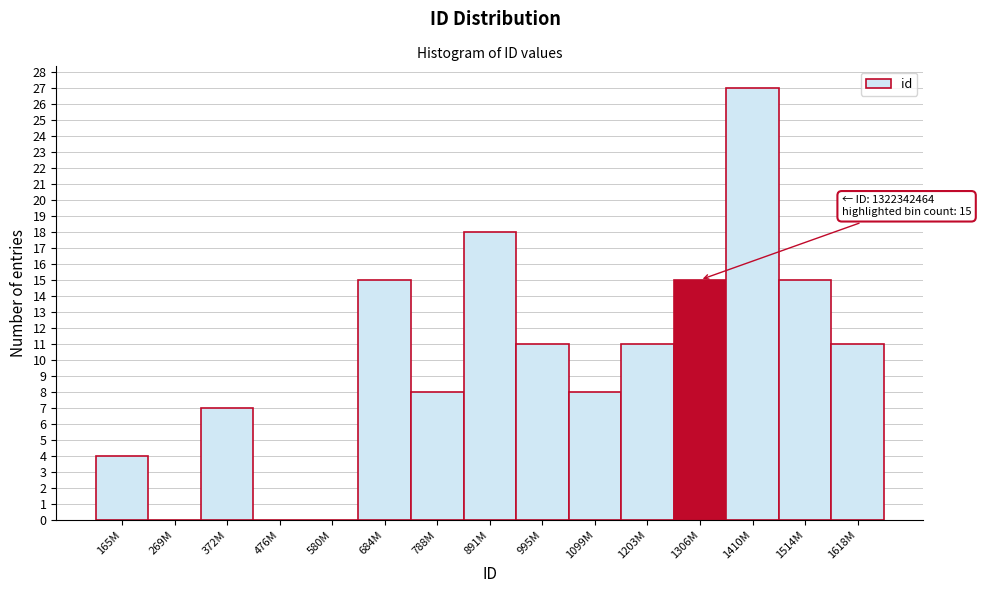

Reading left to right, extract all data points from this chart.

165M=4	269M=0	372M=7	476M=0	580M=0	684M=15	788M=8	891M=18	995M=11	1099M=8	1203M=11	1306M=15	1410M=27	1514M=15	1618M=11